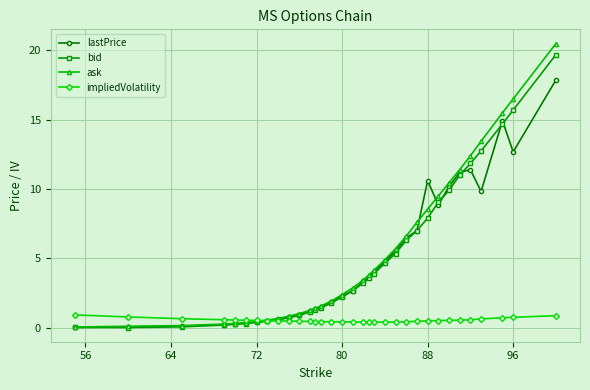

True or false: lastPrice has more than 0 points higher than both neighbors.

True